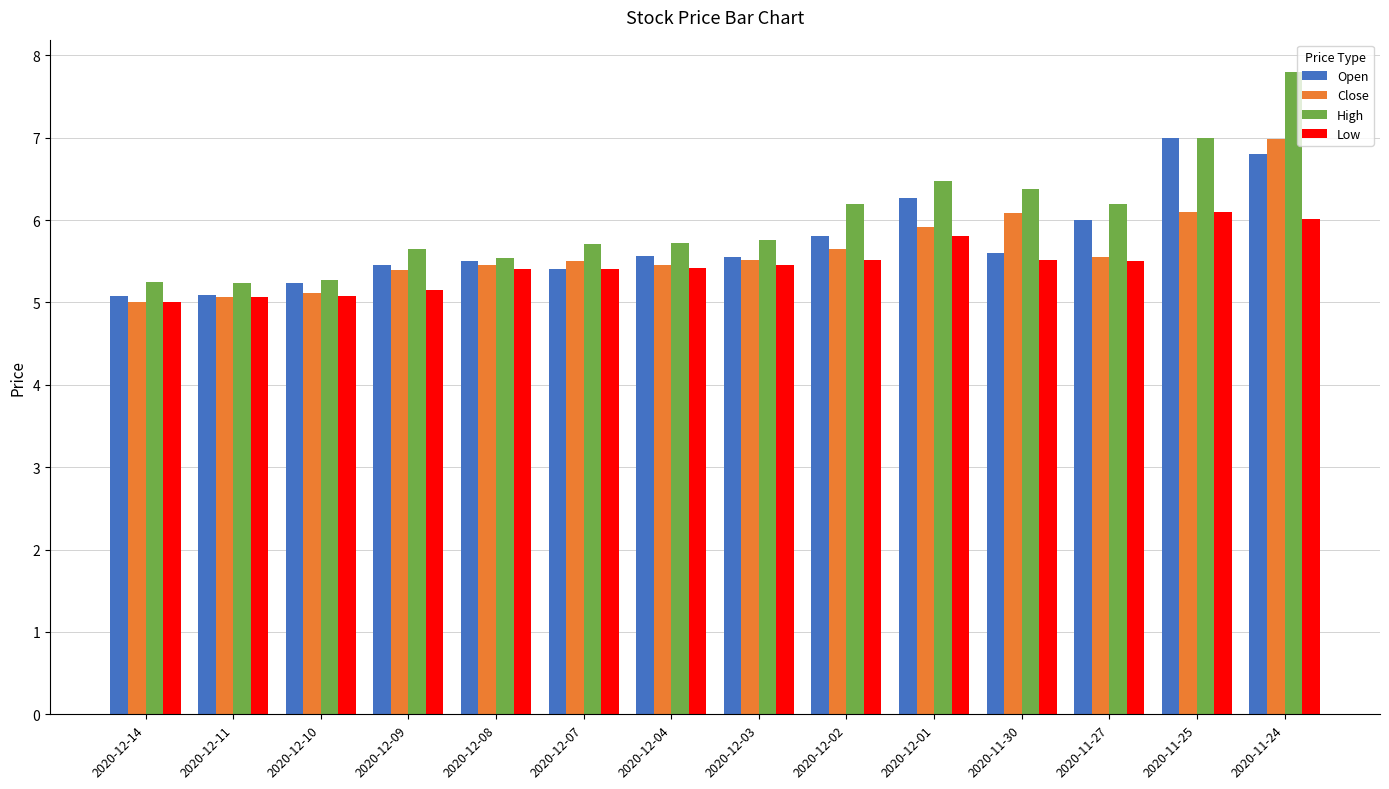

Which series has the widest spread of values?

High